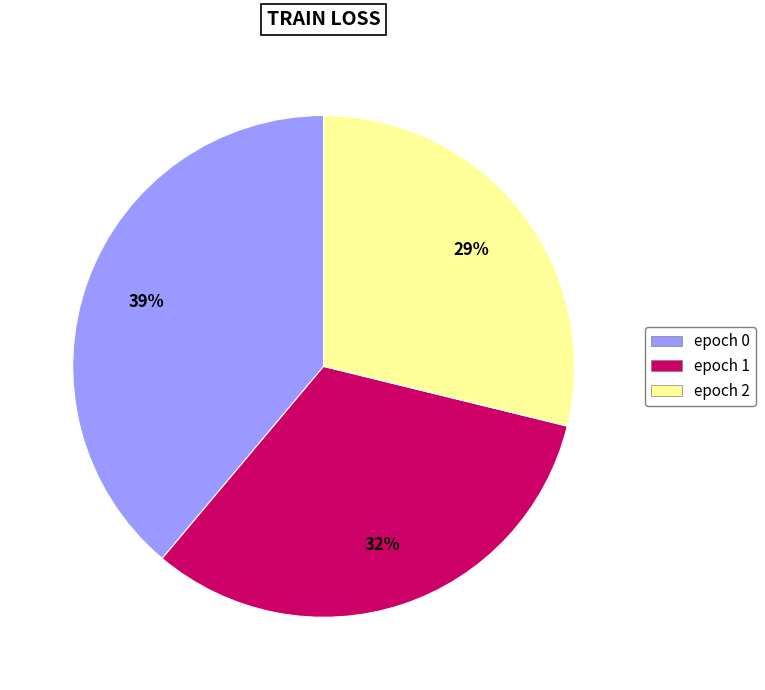

To the nearest percent, what is the average slice percentage?

33%